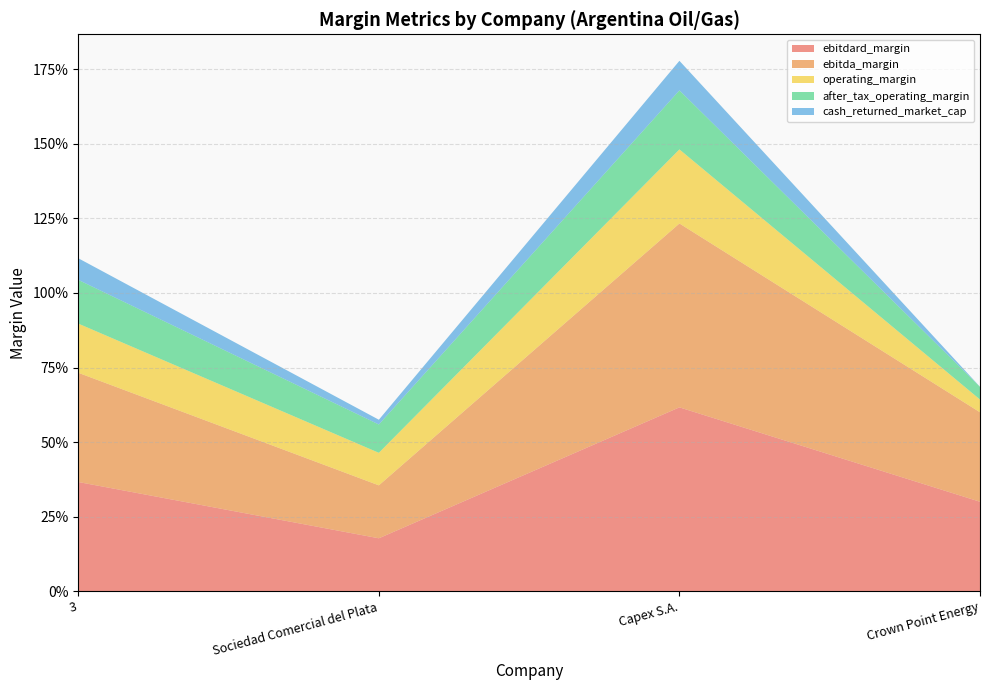

Reading right to left, what are all the values shown in this chart?

ebitdard_margin: Crown Point Energy=0.3	Capex S.A.=0.6	Sociedad Comercial del Plata=0.2	3=0.4
ebitda_margin: Crown Point Energy=0.3	Capex S.A.=0.6	Sociedad Comercial del Plata=0.2	3=0.4
operating_margin: Crown Point Energy=0.0	Capex S.A.=0.2	Sociedad Comercial del Plata=0.1	3=0.2
after_tax_operating_margin: Crown Point Energy=0.0	Capex S.A.=0.2	Sociedad Comercial del Plata=0.1	3=0.1
cash_returned_market_cap: Crown Point Energy=0.0	Capex S.A.=0.1	Sociedad Comercial del Plata=0.0	3=0.1